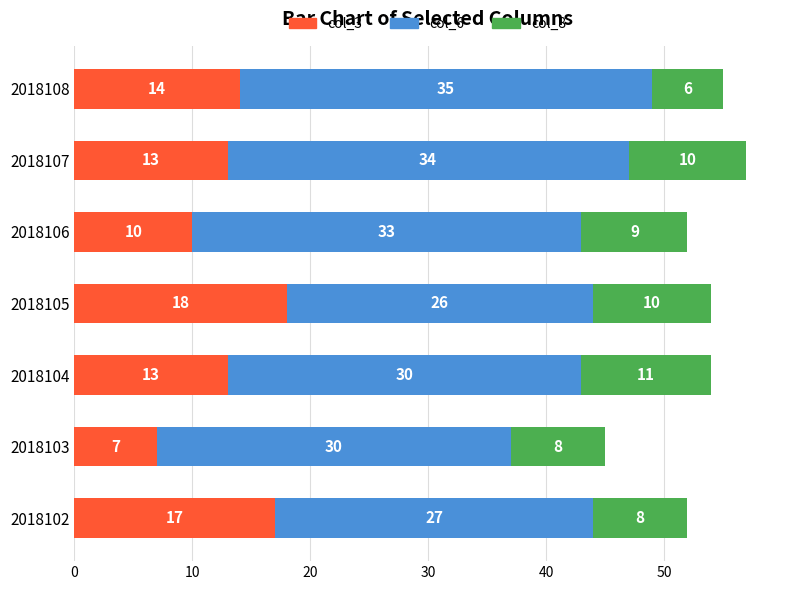

What is the difference between the second highest and minimum values in the col_3 series?

10